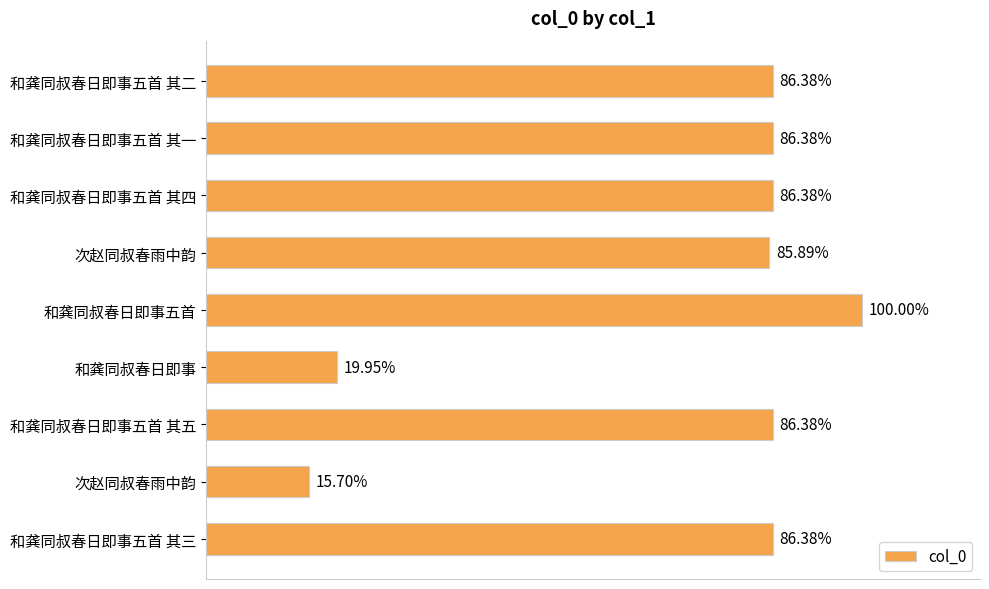

Does the chart contain any negative values?

No